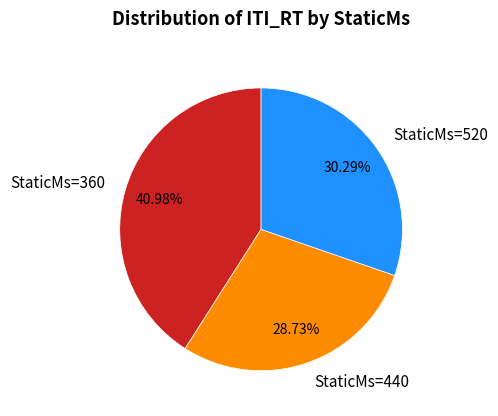

Which slice is the smallest?

StaticMs=440